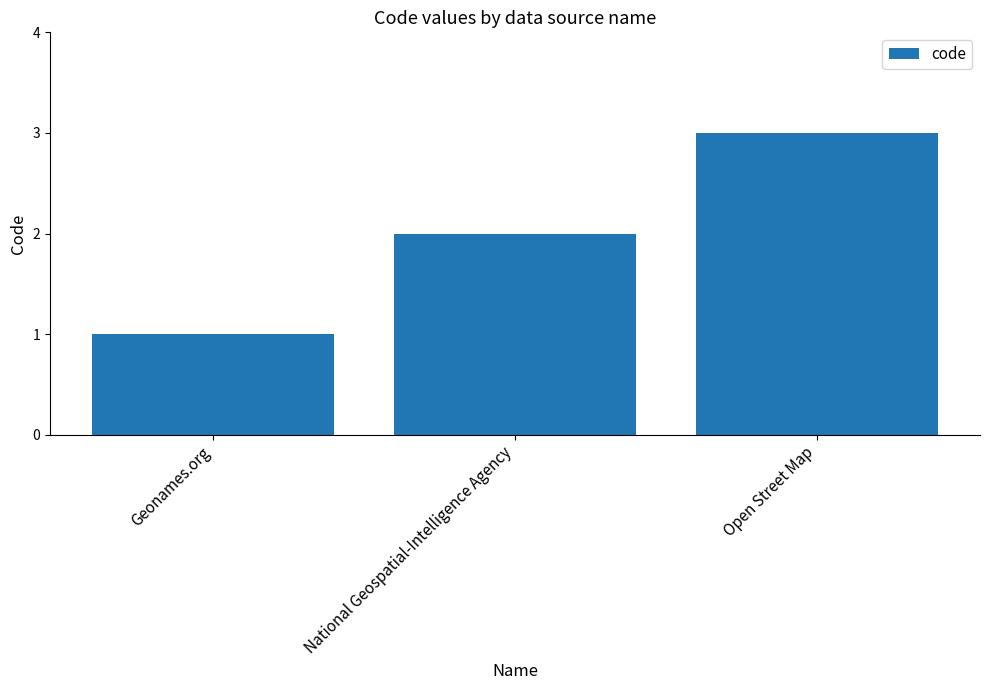

What is the difference between the maximum and minimum values?

2